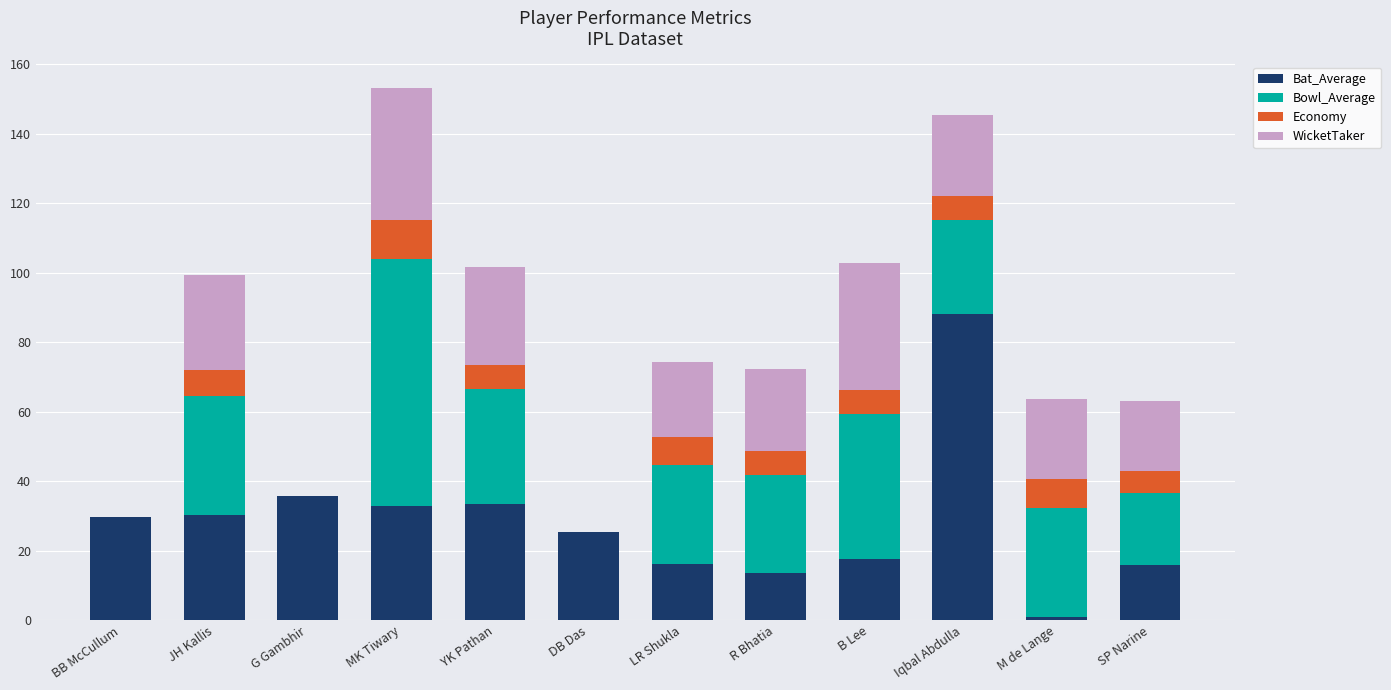

What is the label of the 1st bar from the right?

SP Narine